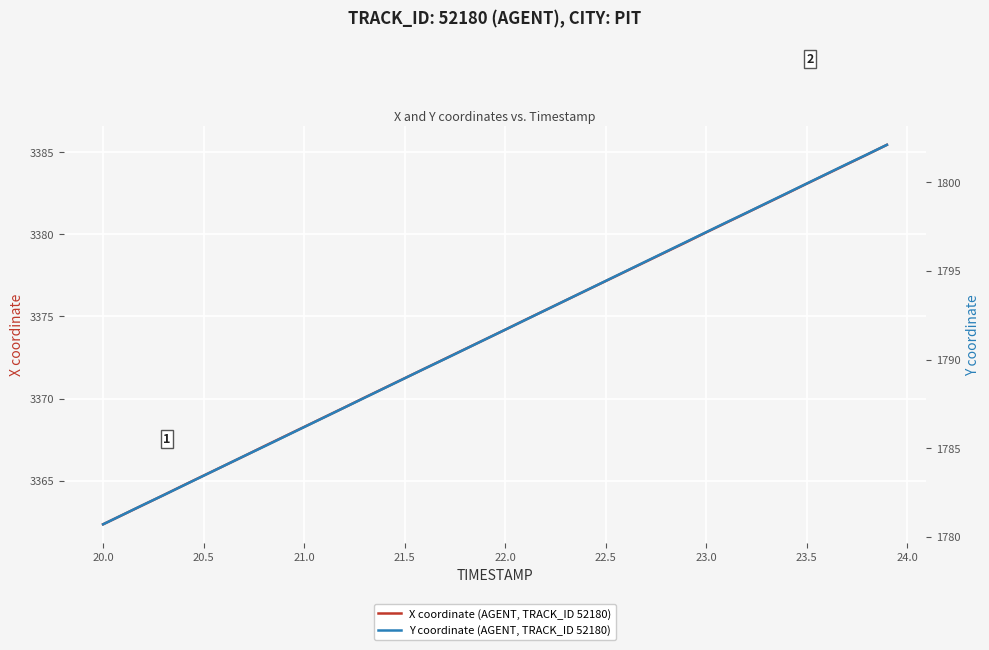

What is the sum of the Y coordinate (AGENT, TRACK_ID 52180) values at 20.0 and 19.5?

3562.0